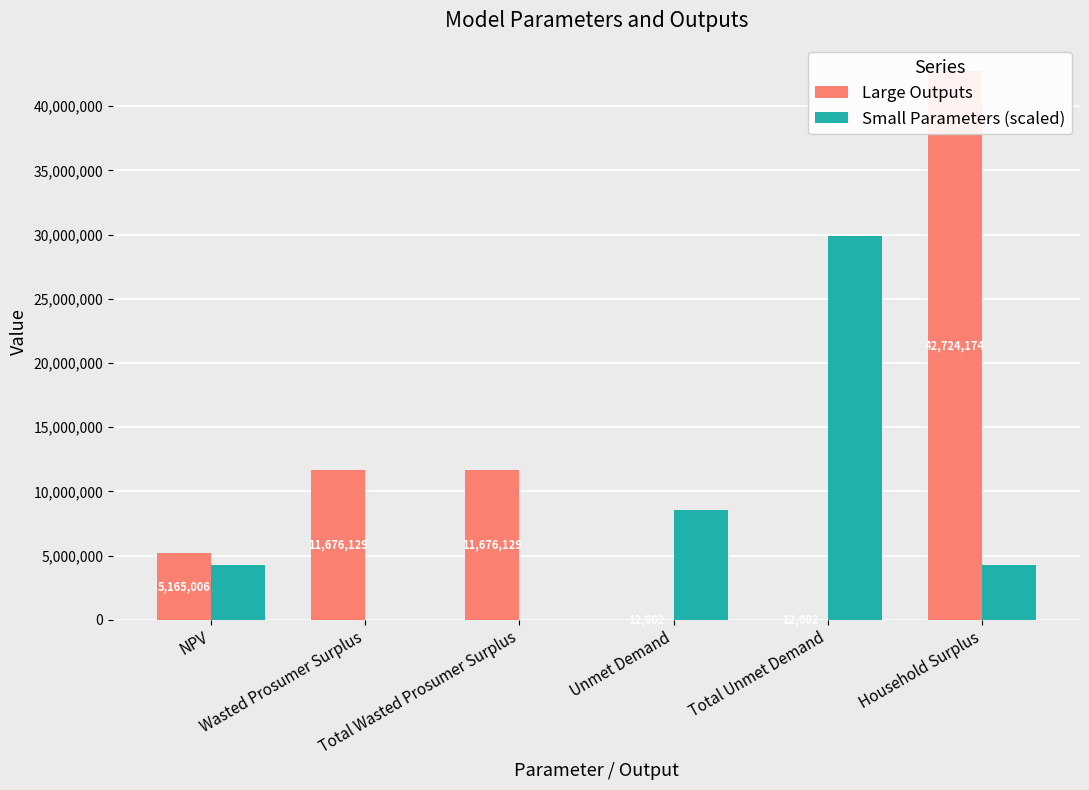

Which series has the largest total across all categories?

Large Outputs